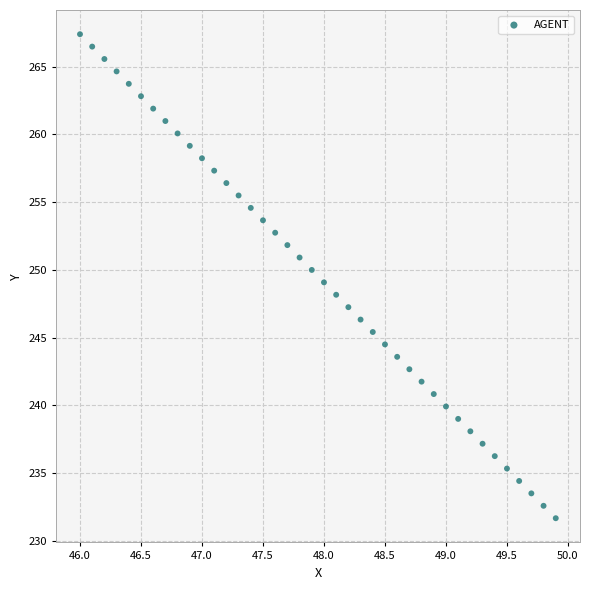

What is the range of Y values (max minus min)?

35.7